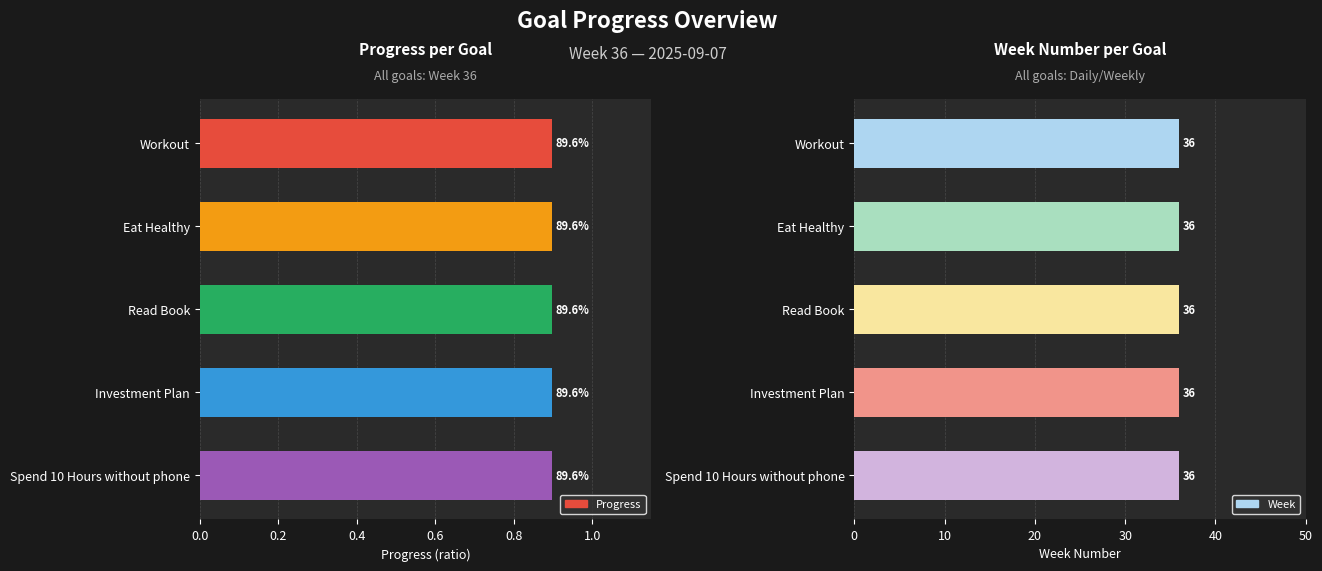

What is the highest value of the Progress series?

0.9